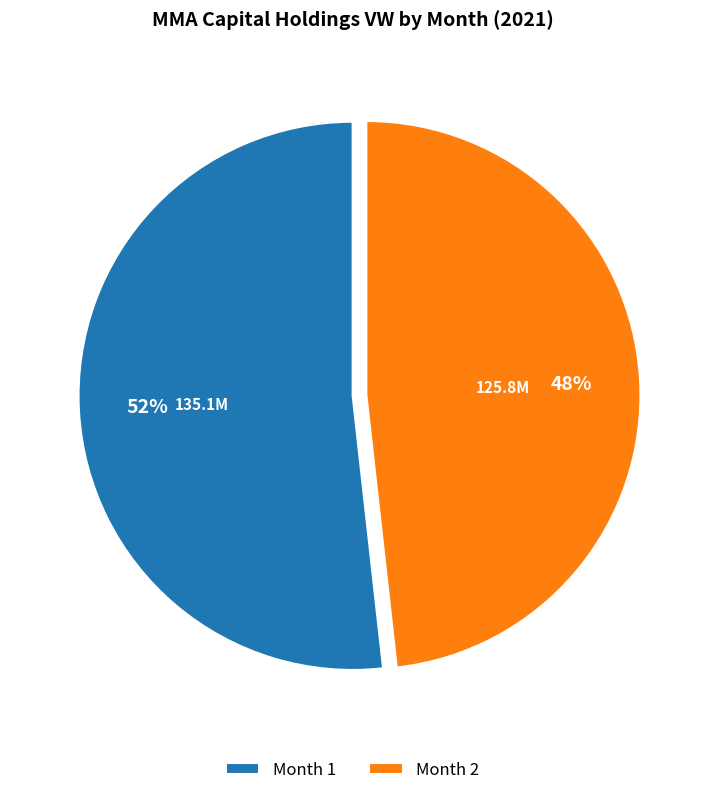

Is the sum of Month 2 and Month 1 greater than half?

Yes